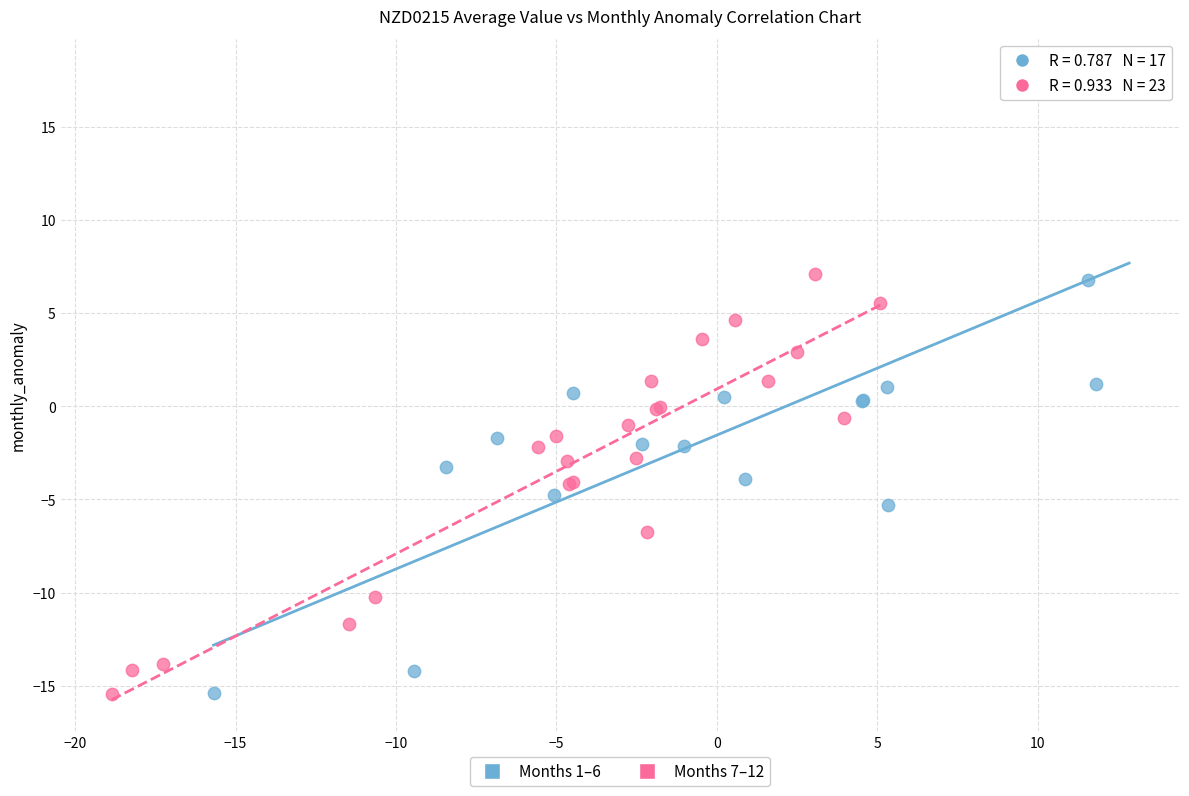

Which series has the widest spread of Y values?

Months 1–6